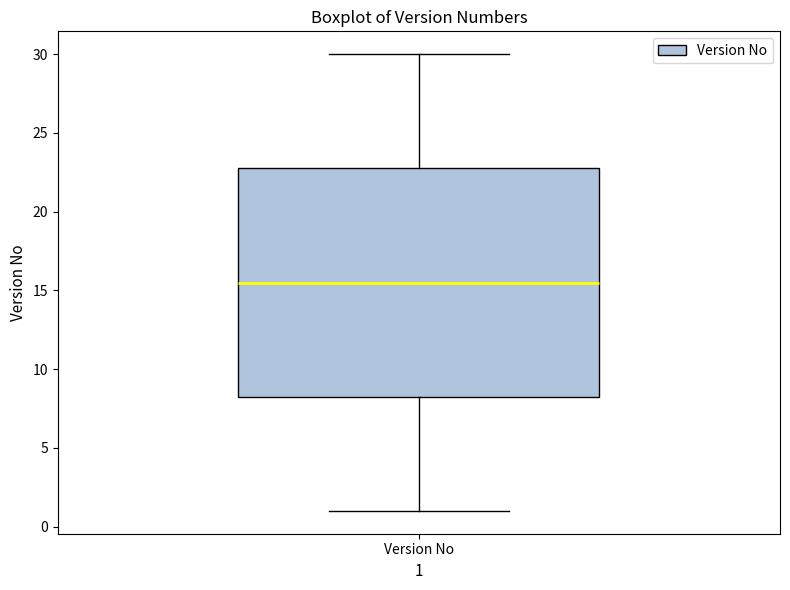

Where is the upper edge of the box for Version No on the y-axis? The values are not printed on the chart, so give them approximately, as read against the axis.

23.0